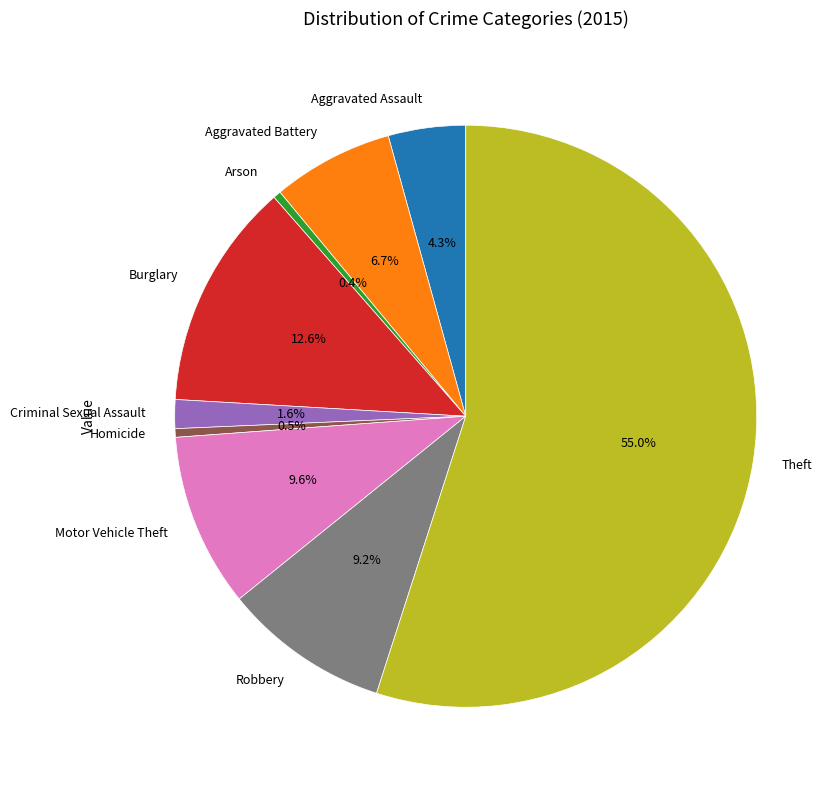

Does Robbery represent more than half of the total?

No